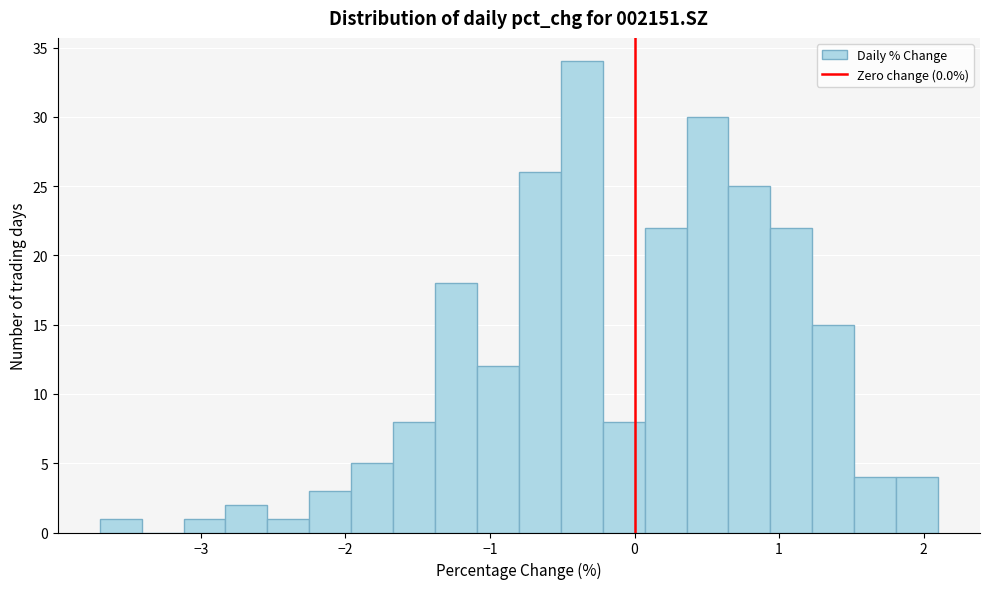

Read against the x-axis, roughly where is the centre of the tallest bar?

-0.4